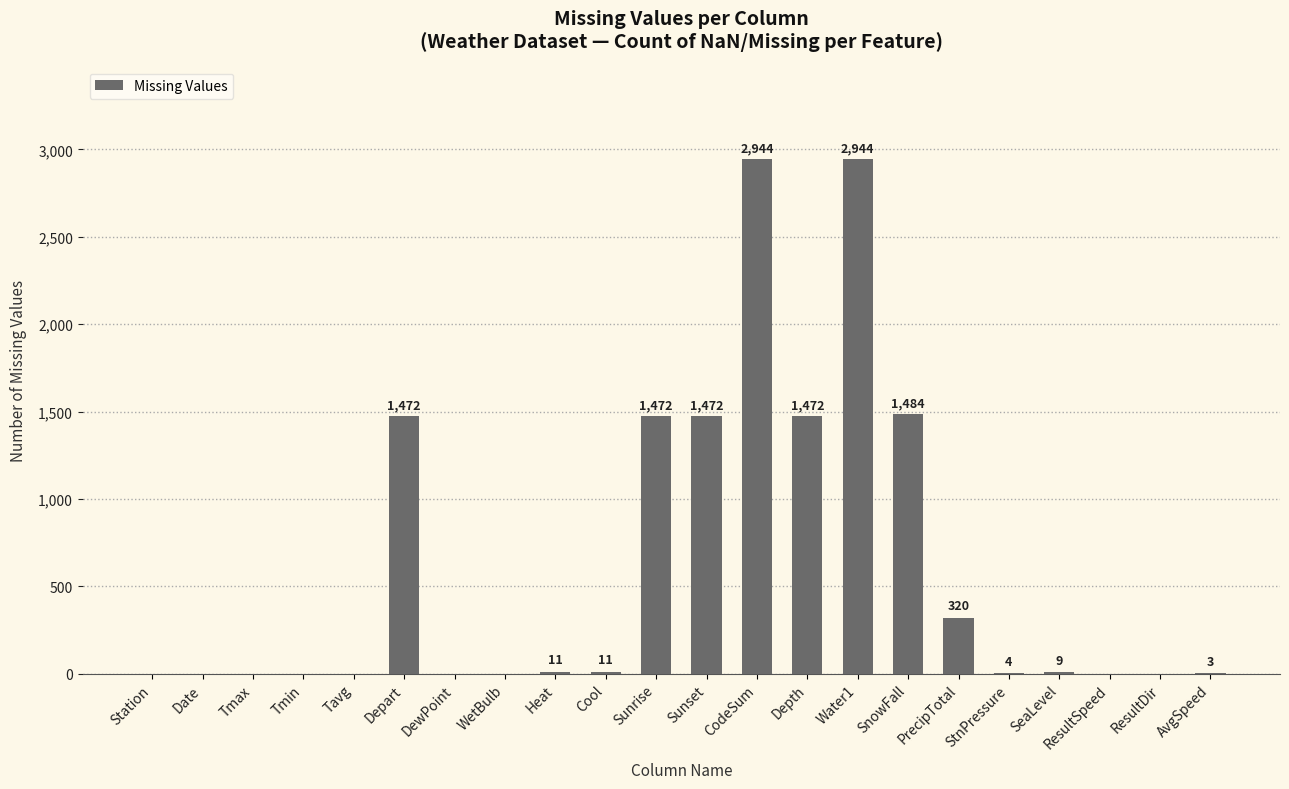

Is it true that the value at DewPoint is -1192?

False